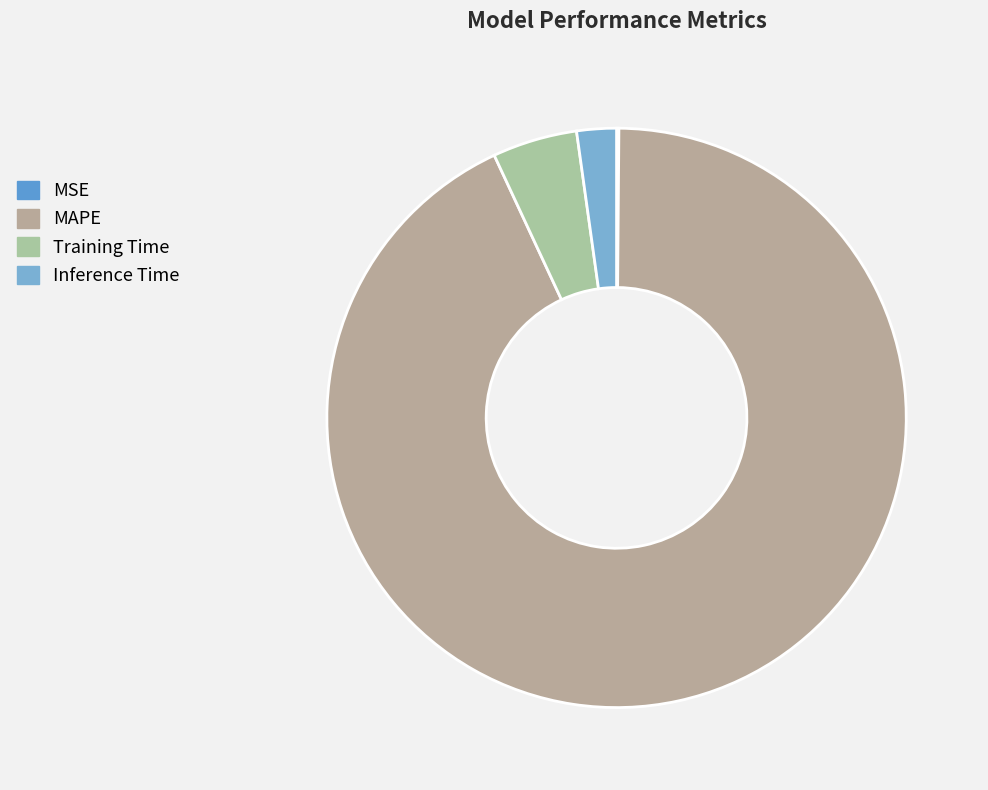

The MSE slice represents 1% of the pie. True or false?

False